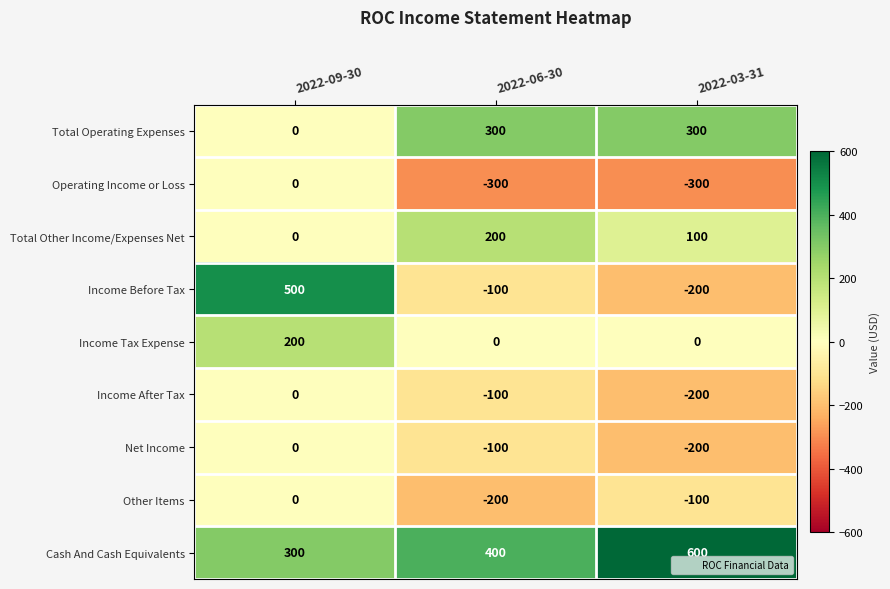

How many values in the Net Income series exceed -100?

1